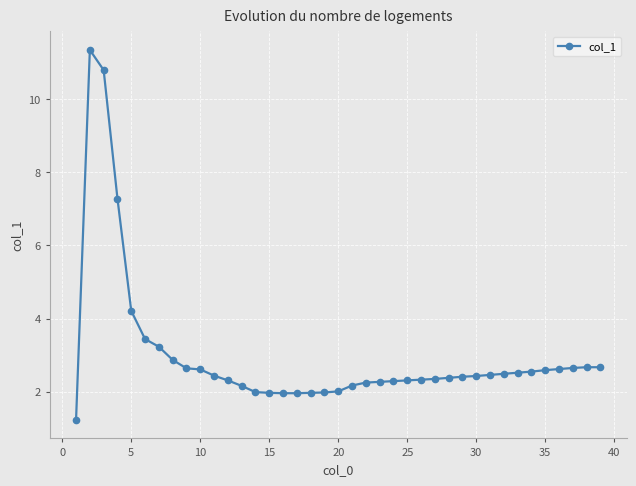

What is the smallest value displayed?

1.2